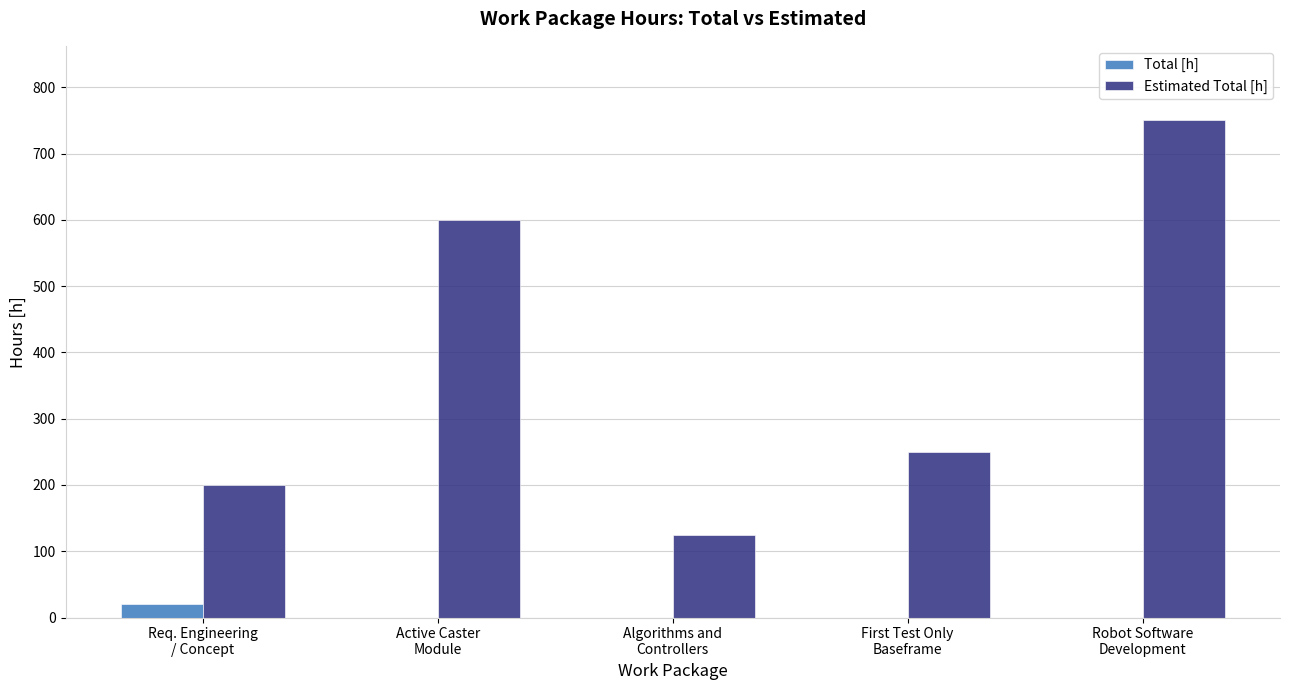

The Total [h] series shows 0 at Algorithms and
Controllers. True or false?

True